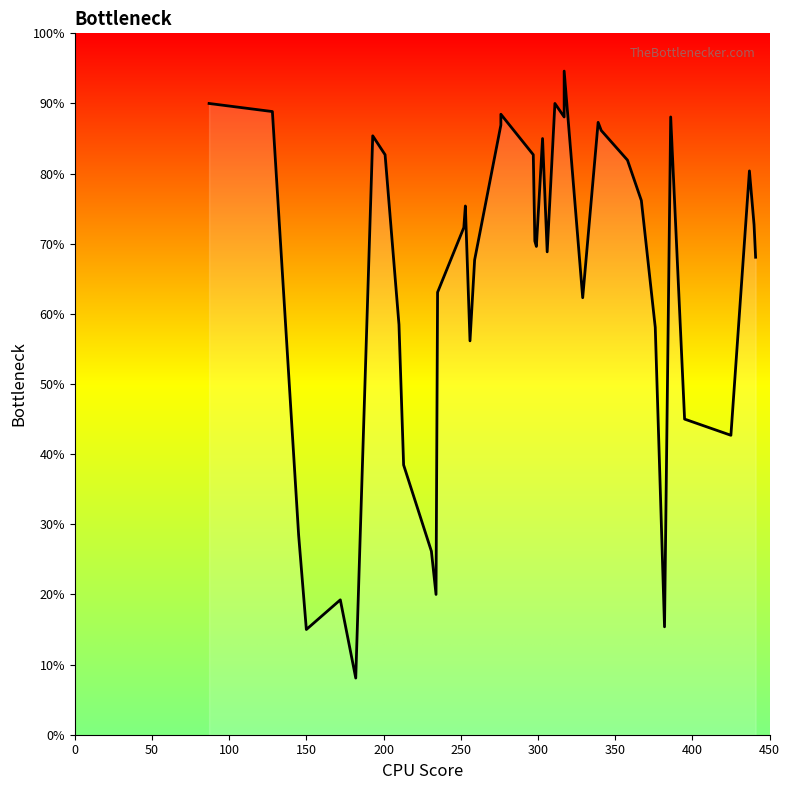

Where is the first local minimum?

150